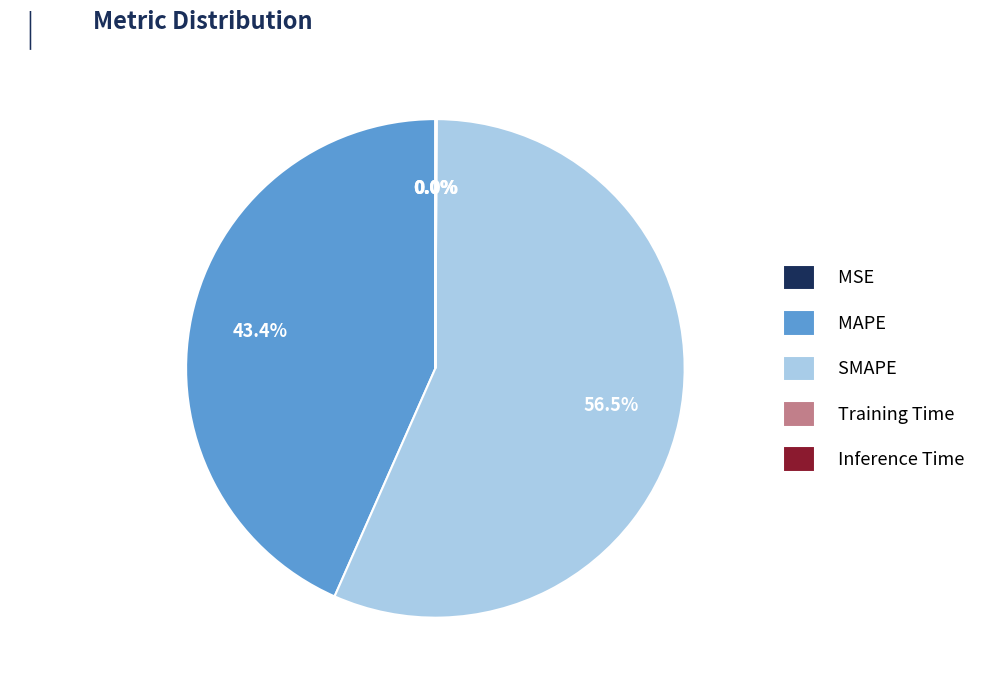

The SMAPE slice represents 48% of the pie. True or false?

False